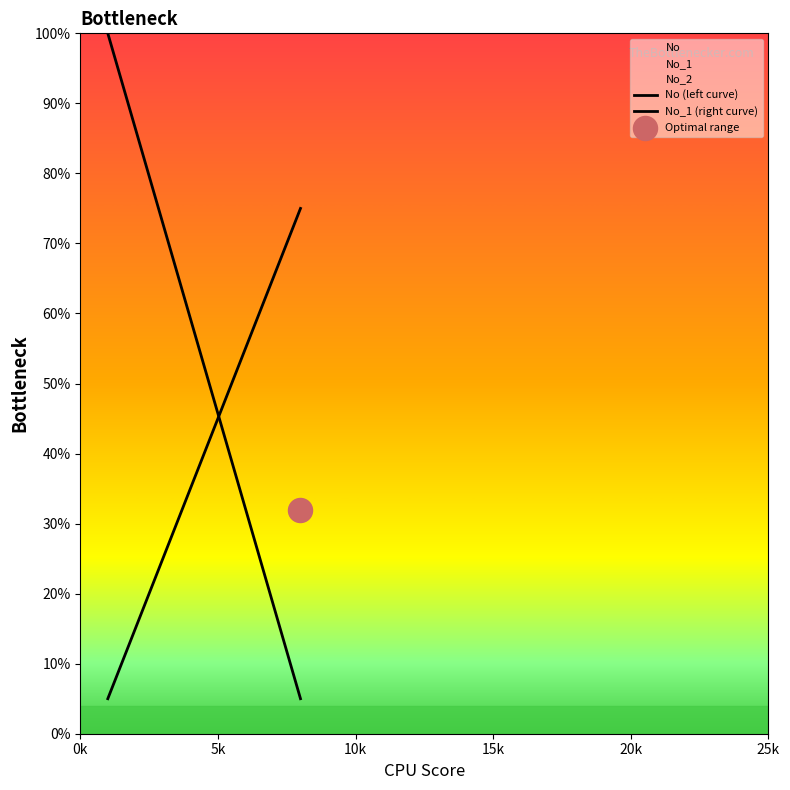

Which series reaches the minimum Y coordinate?

No (left curve)